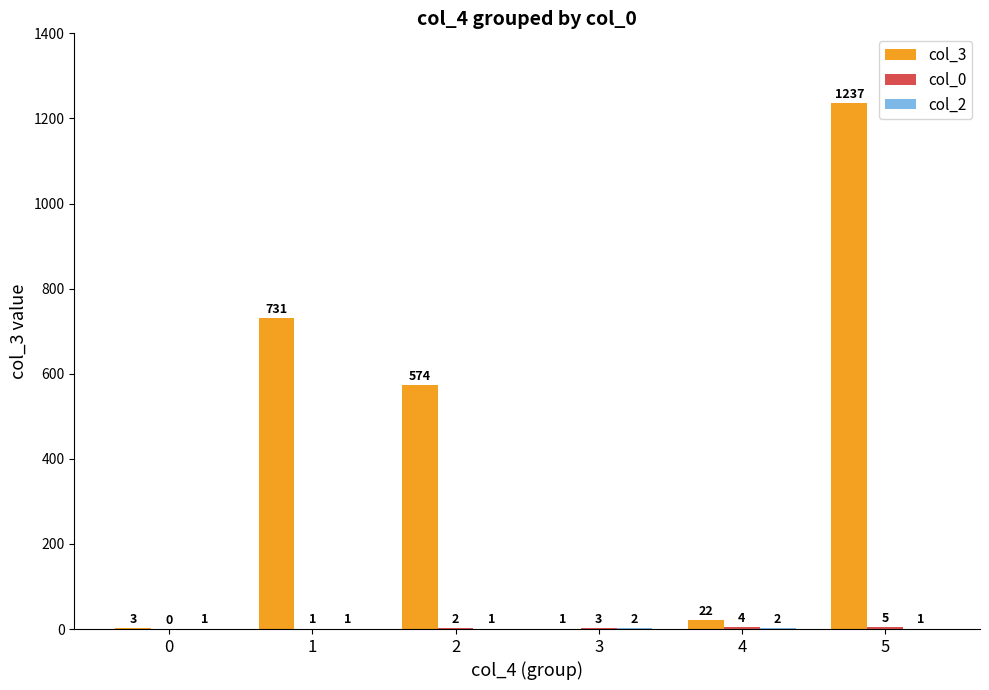

What is the sum of all col_3 values?

2568